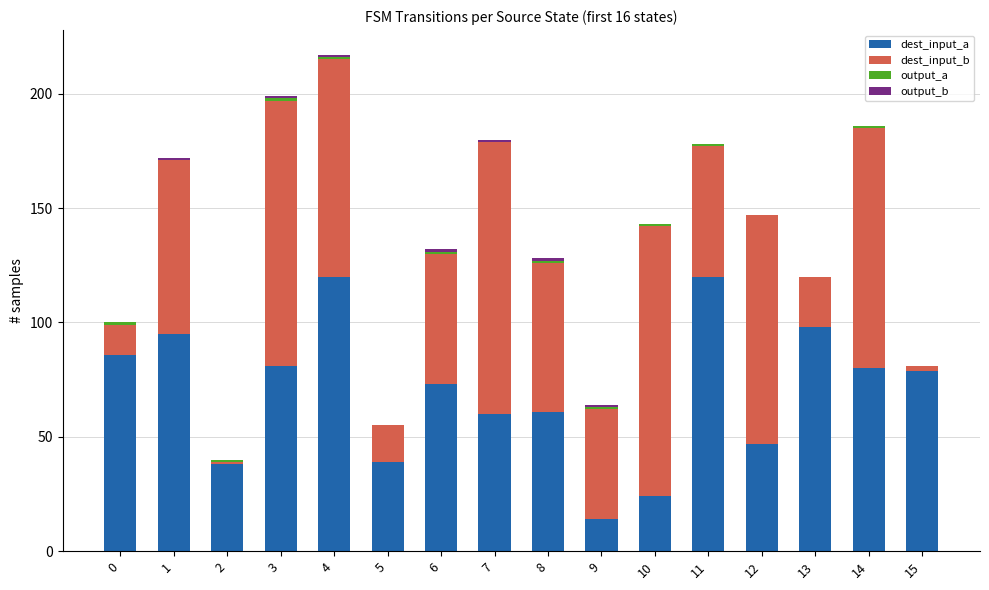

The dest_input_a series shows 61 at 8. True or false?

True